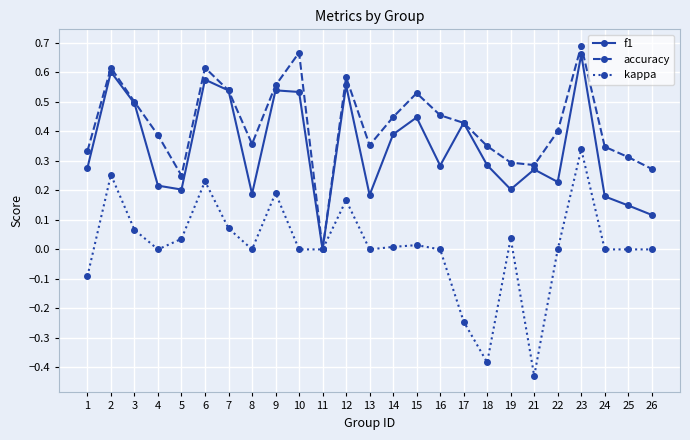

How many categories are shown in the chart?

25